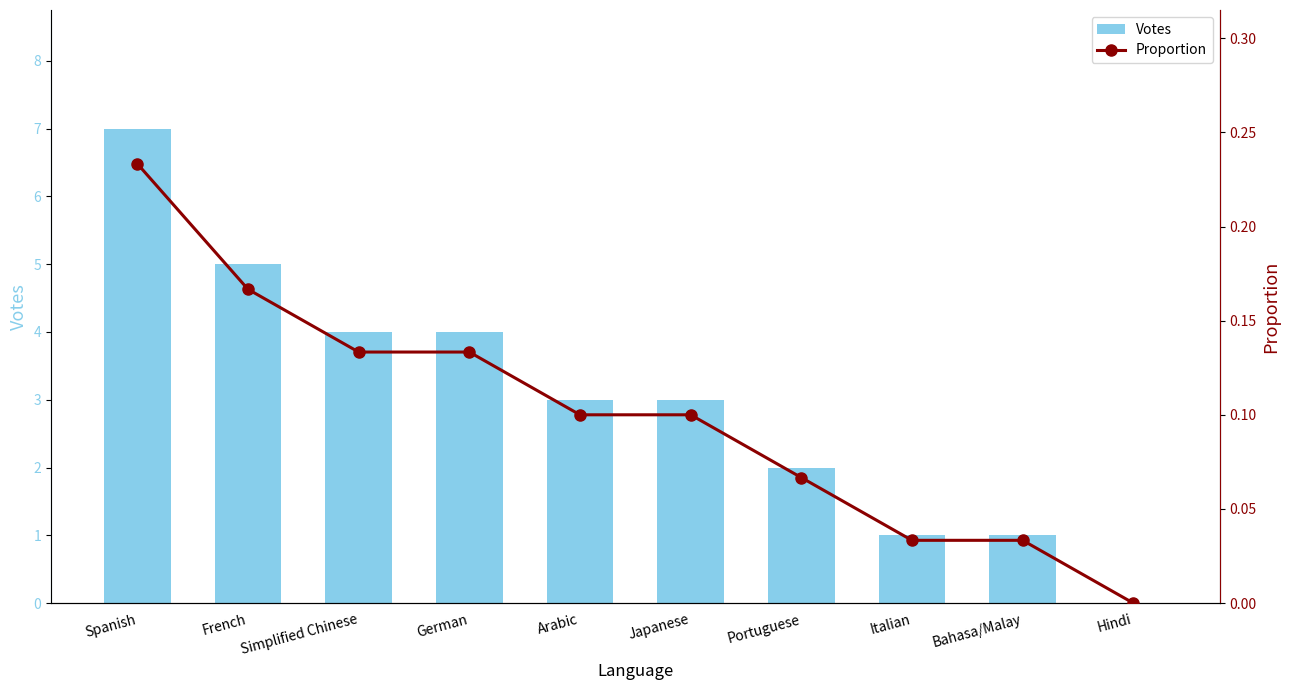

What is the difference between the Proportion values at French and Portuguese?

0.1